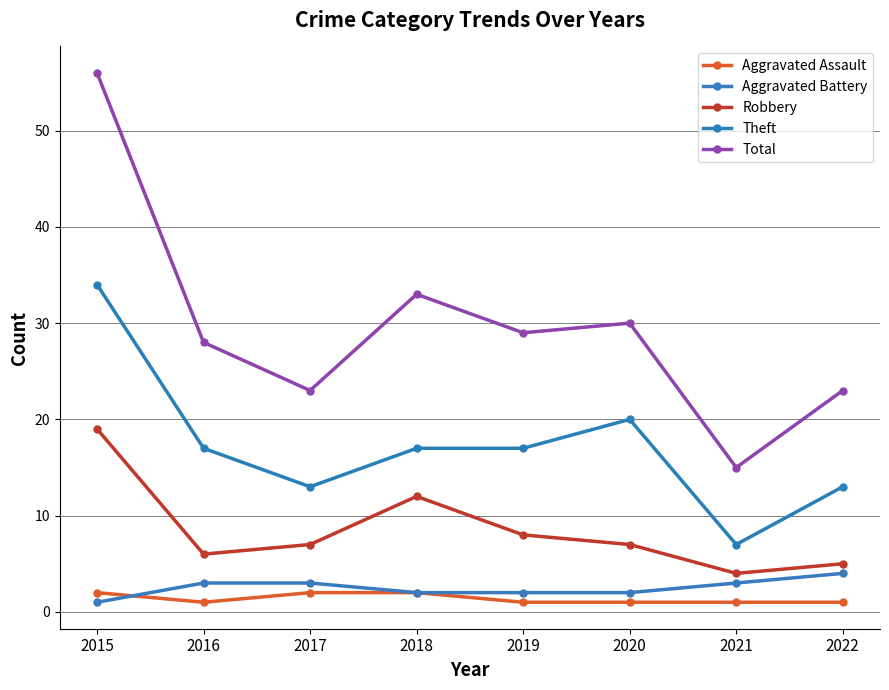

Where does the Aggravated Battery series first go above 3?

2022